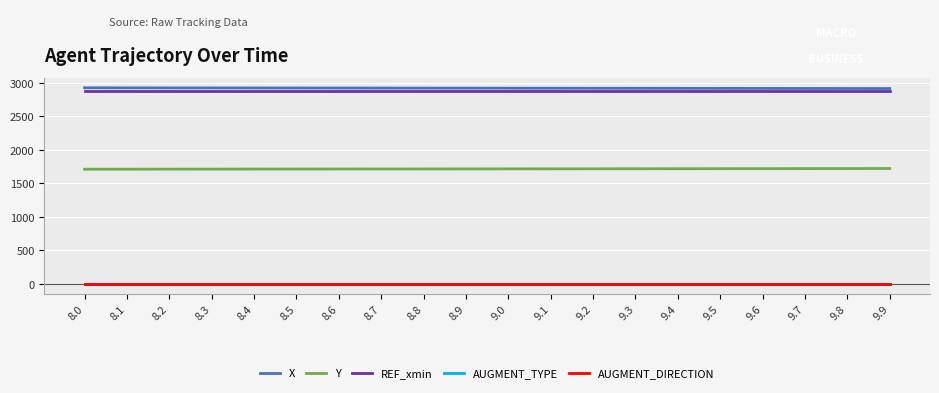

What is the total value across all series at 8.7?

7517.5